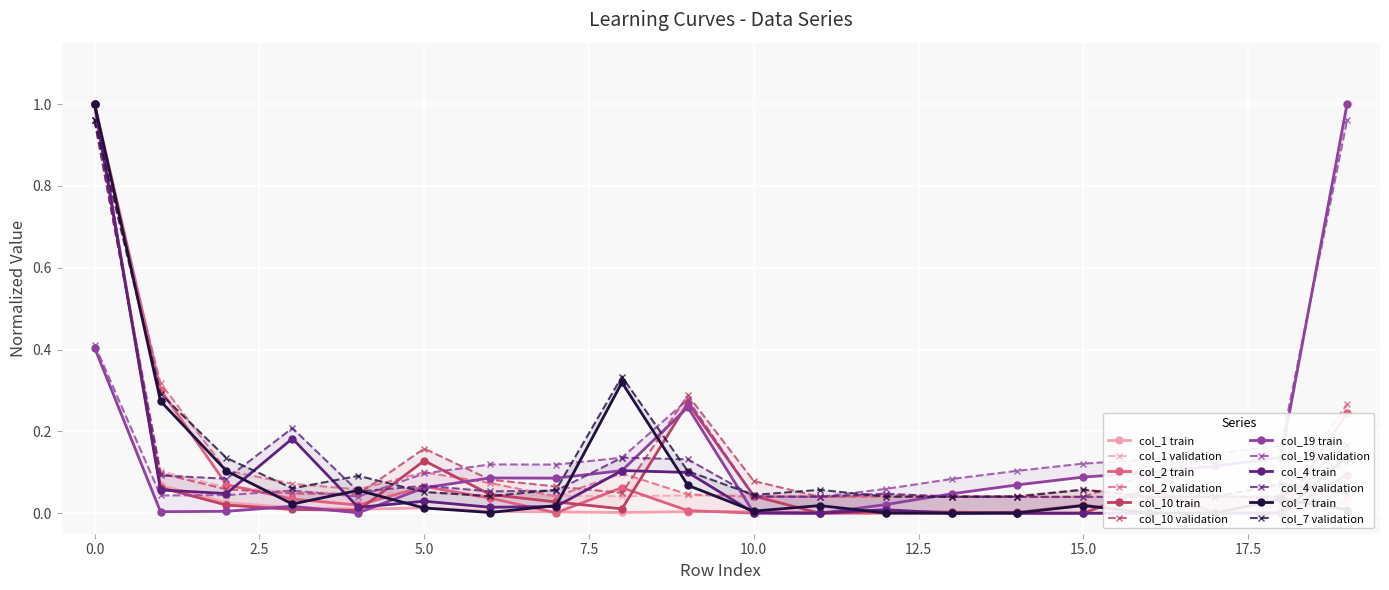

Which label corresponds to the smallest value in the chart?

17